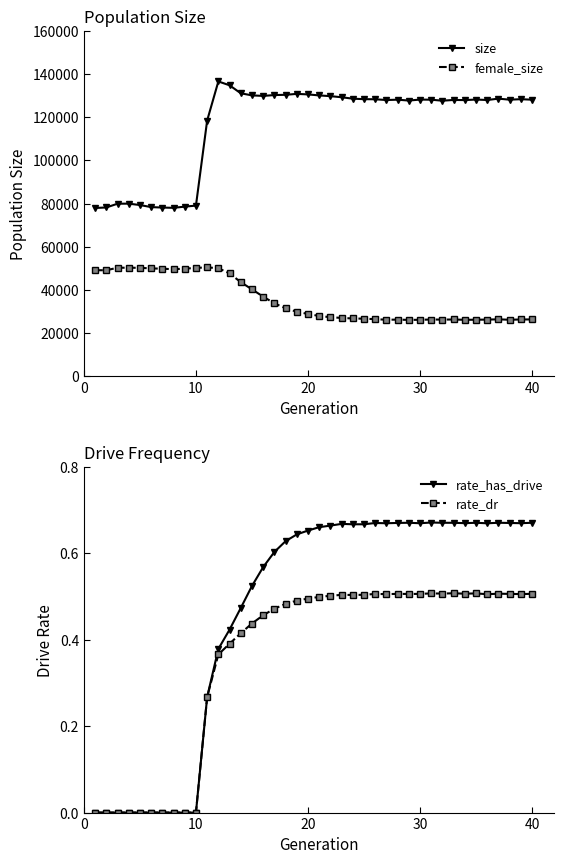

How many data points does each series have?

40